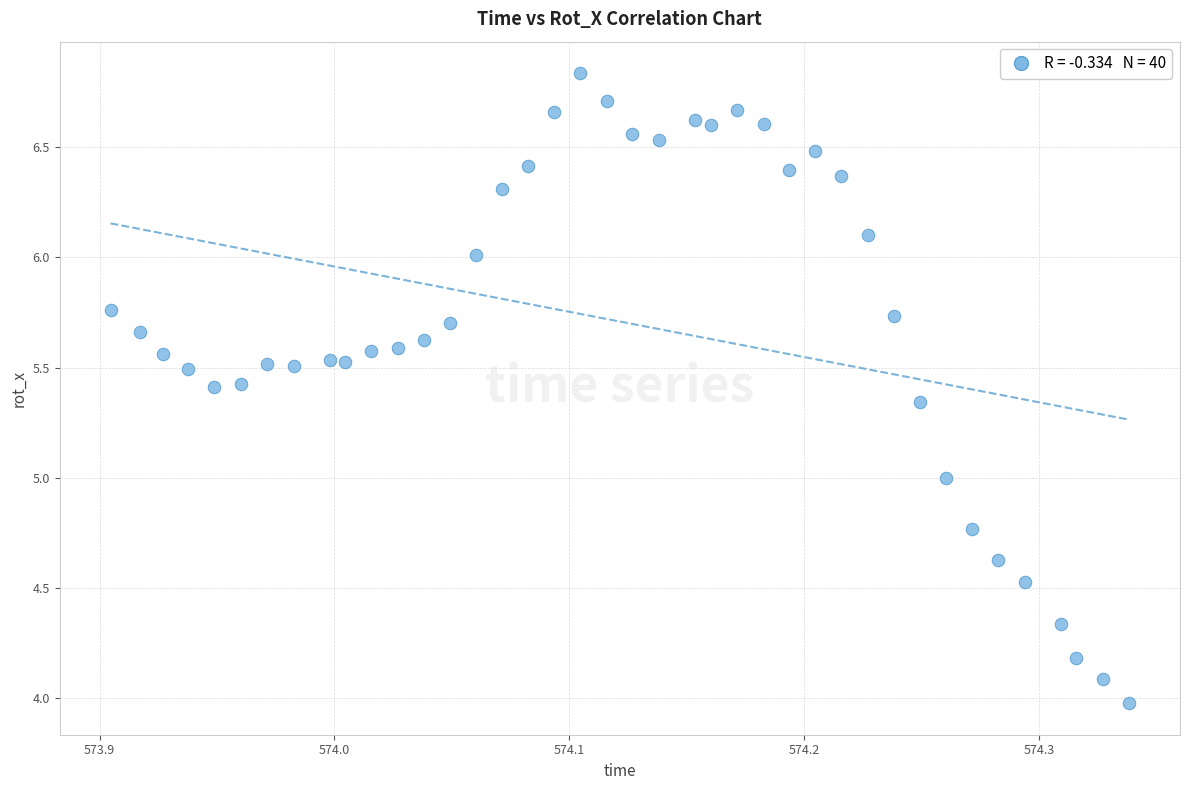

What is the range of Y values (max minus min)?

2.9